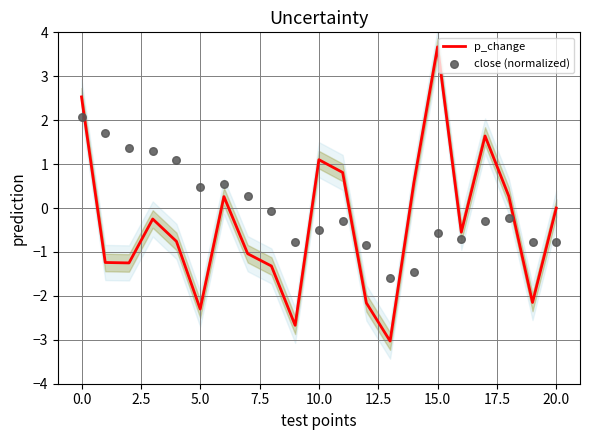

At how many categories does at least one series exceed -2?

21